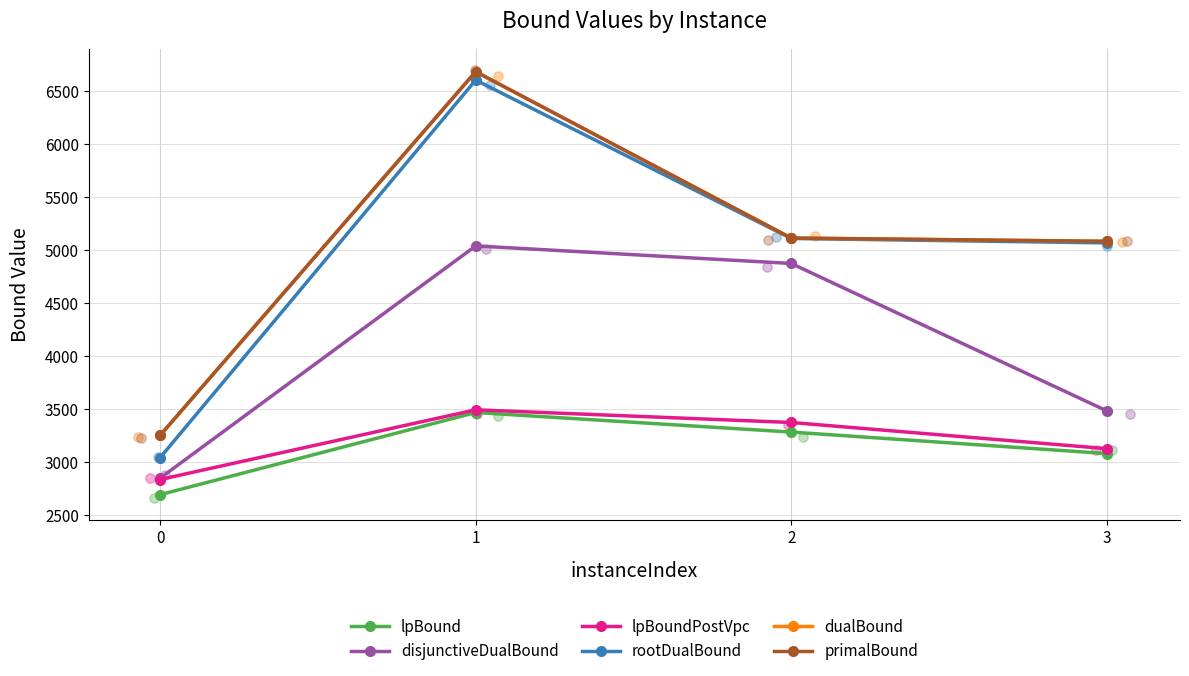

What are all the series names shown in the legend?

lpBound, disjunctiveDualBound, lpBoundPostVpc, rootDualBound, dualBound, primalBound